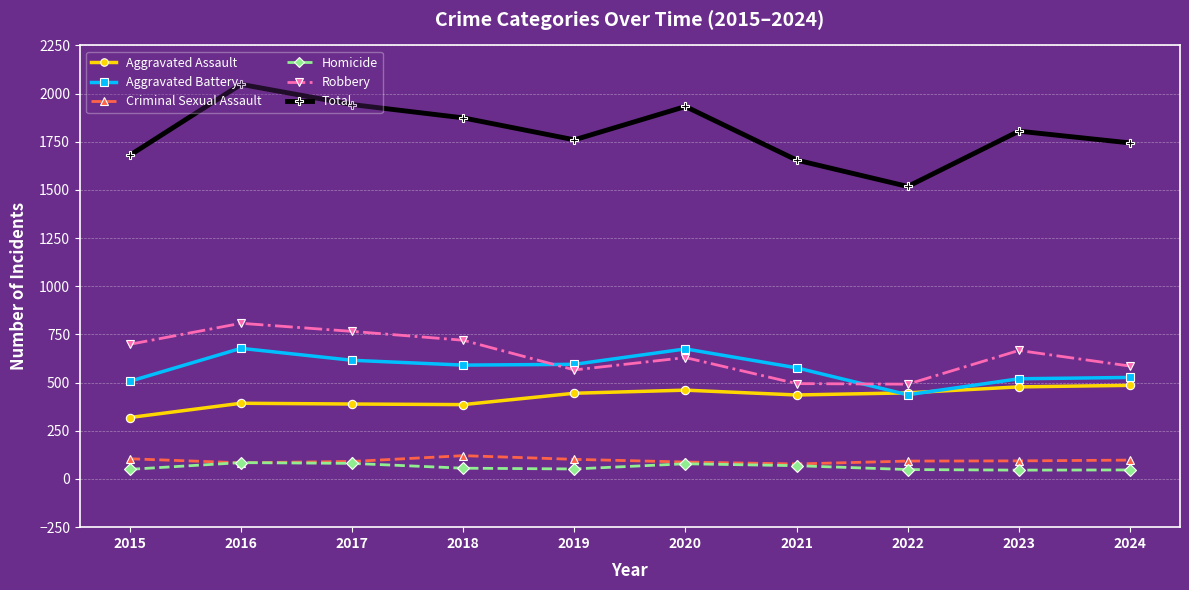

True or false: Criminal Sexual Assault and Total intersect in this chart.

False